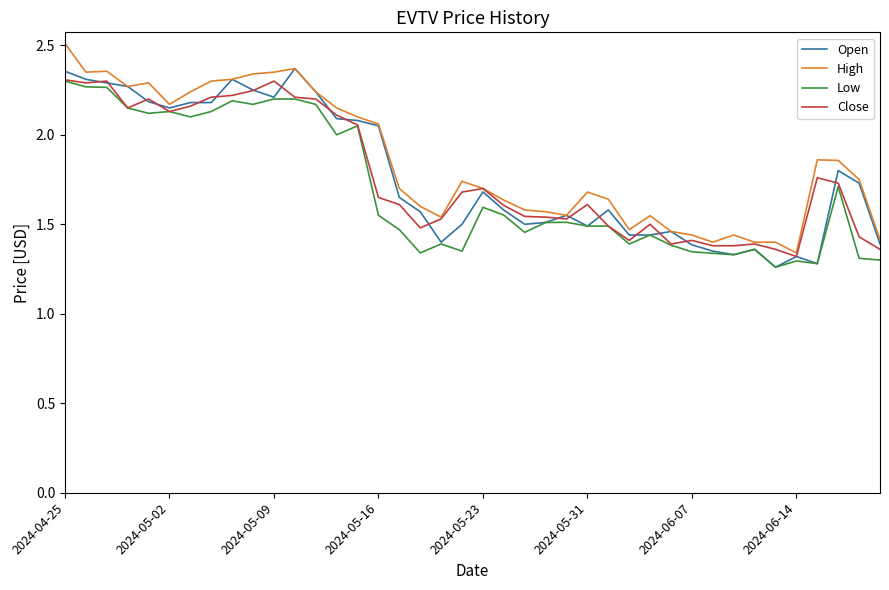

What is the maximum value shown in the chart?

2.5